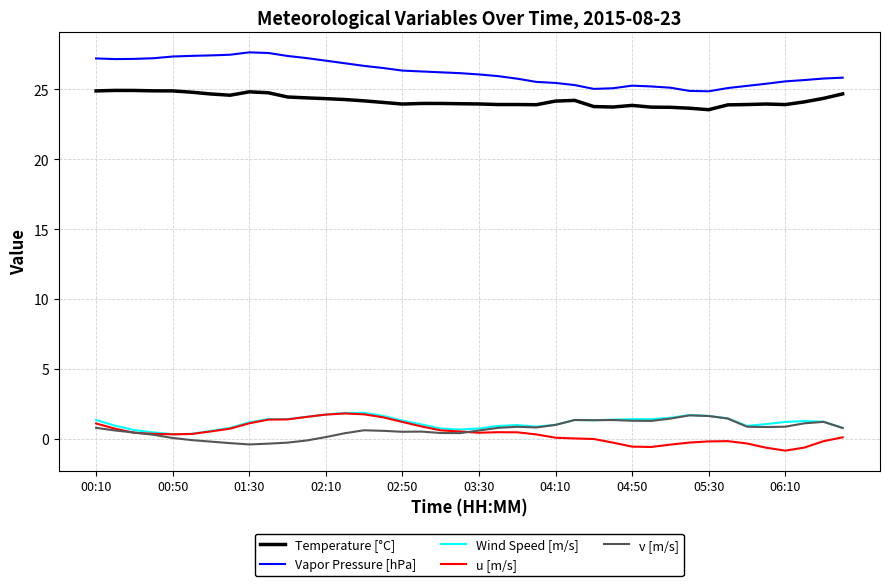

True or false: Wind Speed [m/s] and Vapor Pressure [hPa] intersect in this chart.

False